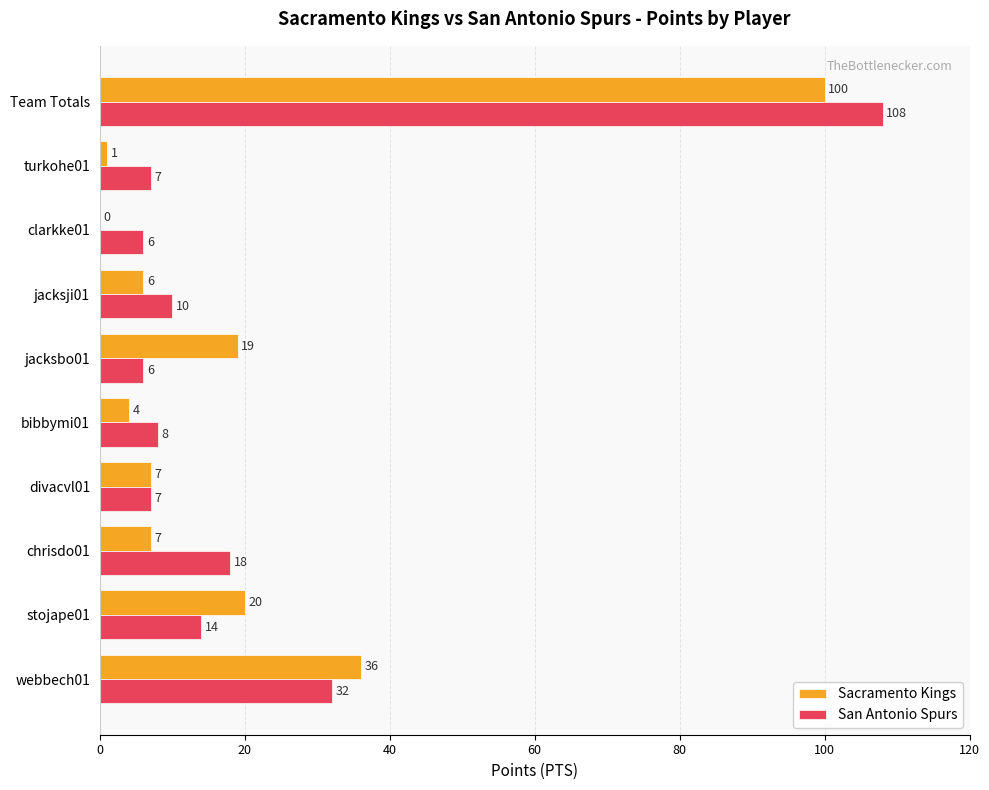

At which category is the sum across all series the highest?

Team Totals